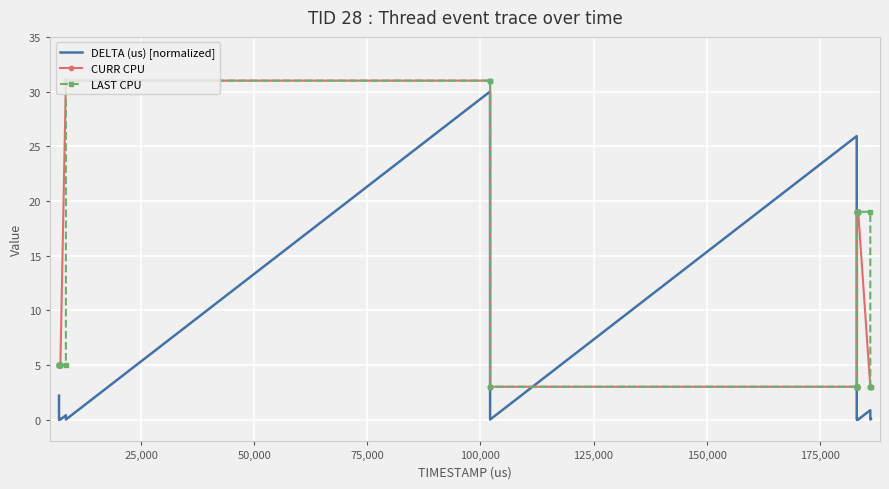

What is the difference between the maximum and minimum values in the LAST CPU series?

28.0